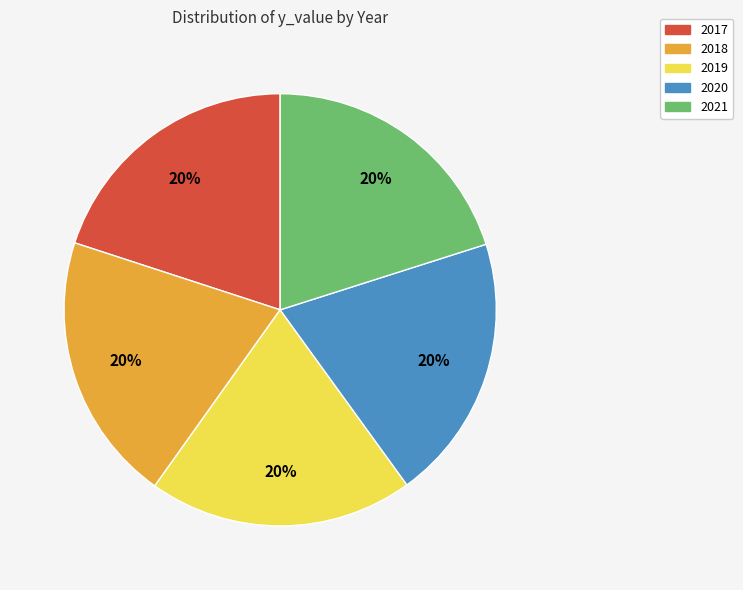

To the nearest percent, what portion does 2020 represent?

20%